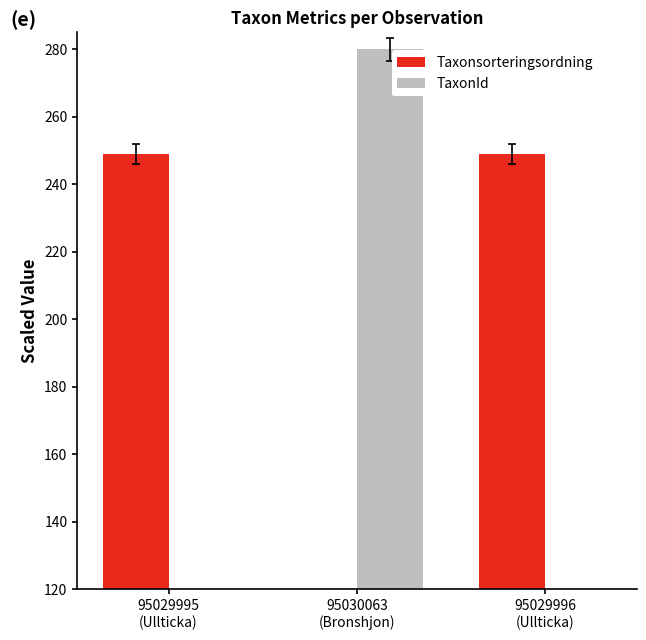

Does the chart contain stacked bars?

No